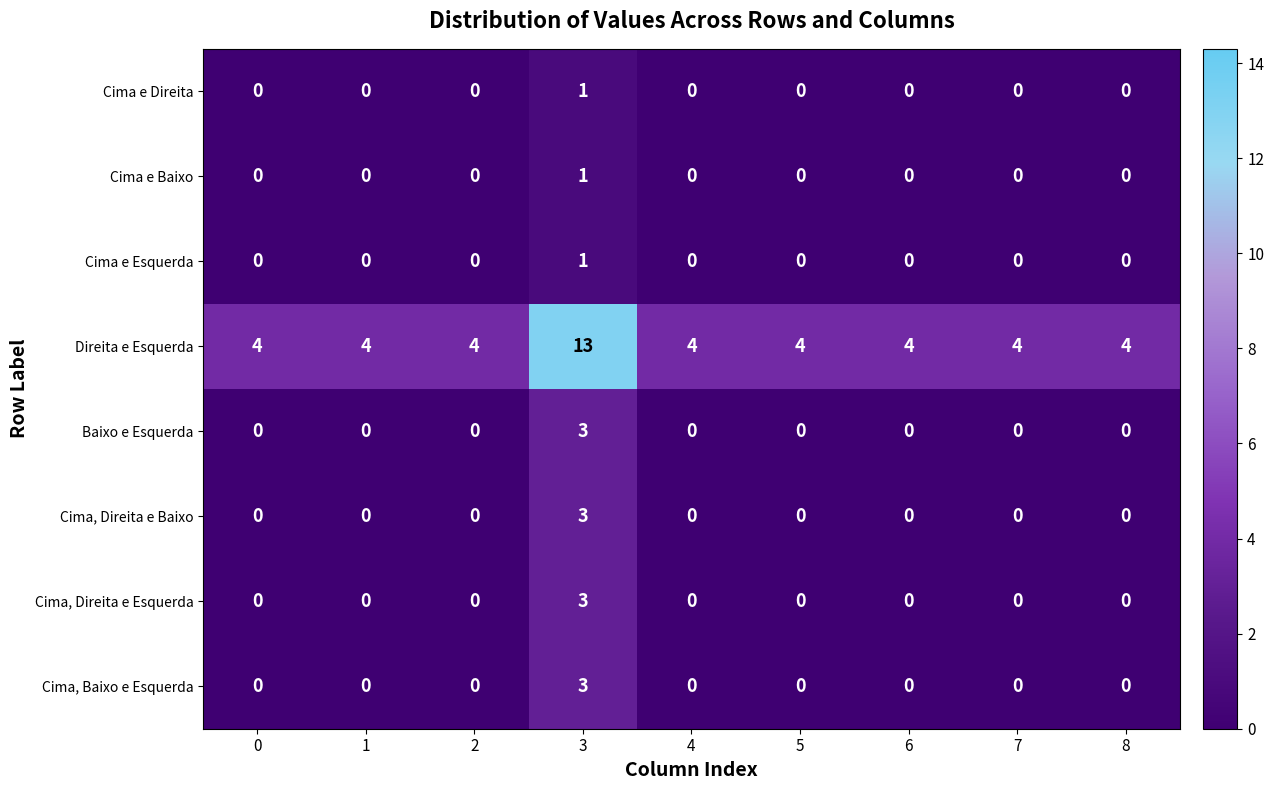

What is the difference between the highest and lowest values at 7?

4